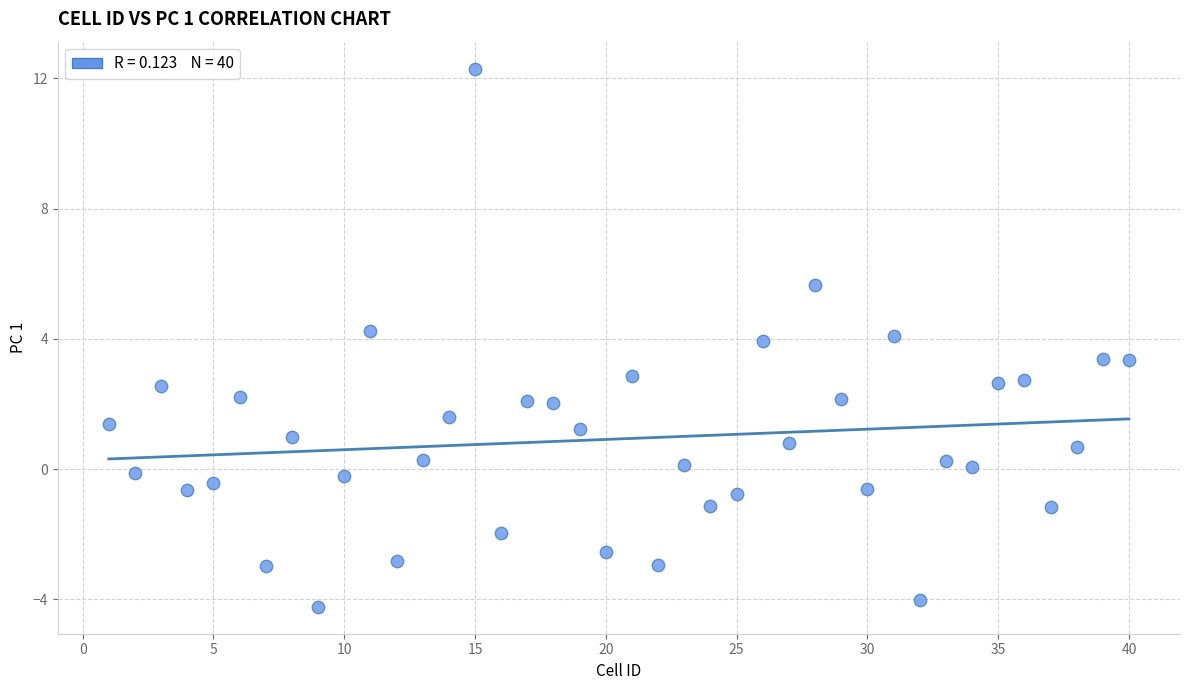

What is the range of Y values (max minus min)?

16.5